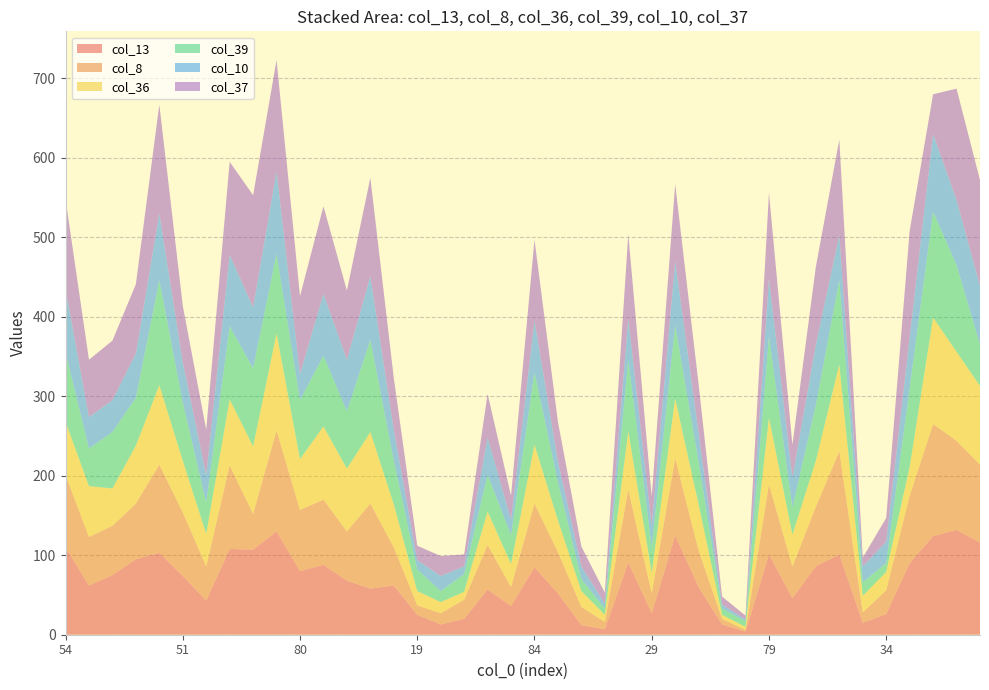

Reading right to left, transcribe all the data shown in this chart.

col_13: 87=116	114=132	113=124	67=90	34=26	16=15	112=101	66=86	41=46	79=101	3=4	10=13	43=60	95=125	29=27	69=91	9=7	12=12	45=52	84=85	19=36	54=57	7=20	13=13	19=25	47=62	110=58	72=68	75=88	80=80	122=130	91=107	78=108	45=43	51=74	108=103	74=95	56=75	52=62	54=110
col_8: 87=98	114=112	113=141	67=85	34=30	16=13	112=130	66=75	41=40	79=88	3=2	10=7	43=46	95=97	29=25	69=92	9=9	12=23	45=52	84=80	19=24	54=56	7=24	13=14	19=12	47=48	110=107	72=62	75=82	80=77	122=127	91=45	78=105	45=43	51=80	108=111	74=70	56=62	52=61	54=91
col_36: 87=99	114=112	113=134	67=36	34=23	16=21	112=109	66=58	41=40	79=84	3=4	10=5	43=58	95=75	29=26	69=73	9=9	12=20	45=40	84=74	19=29	54=42	7=10	13=14	19=18	47=54	110=90	72=79	75=92	80=64	122=122	91=85	78=83	45=41	51=65	108=100	74=73	56=47	52=64	54=67
col_39: 87=52	114=109	113=133	67=99	34=11	16=17	112=106	66=70	41=34	79=102	3=7	10=8	43=53	95=92	29=32	69=90	9=8	12=15	45=48	84=91	19=36	54=46	7=22	13=14	19=27	47=55	110=116	72=72	75=89	80=74	122=100	91=98	78=92	45=39	51=73	108=132	74=60	56=71	52=47	54=87
col_10: 87=74	114=82	113=98	67=64	34=27	16=20	112=57	66=76	41=38	79=73	3=2	10=5	43=37	95=81	29=27	69=52	9=6	12=16	45=26	84=65	19=20	54=47	7=10	13=19	19=12	47=39	110=80	72=65	75=78	80=33	122=104	91=77	78=90	45=35	51=51	108=84	74=56	56=40	52=40	54=80
col_37: 87=133	114=140	113=50	67=134	34=30	16=11	112=120	66=98	41=41	79=108	3=5	10=10	43=61	95=97	29=37	69=106	9=14	12=25	45=50	84=102	19=30	54=55	7=15	13=25	19=18	47=65	110=124	72=87	75=110	80=98	122=140	91=141	78=117	45=57	51=71	108=137	74=87	56=75	52=72	54=113